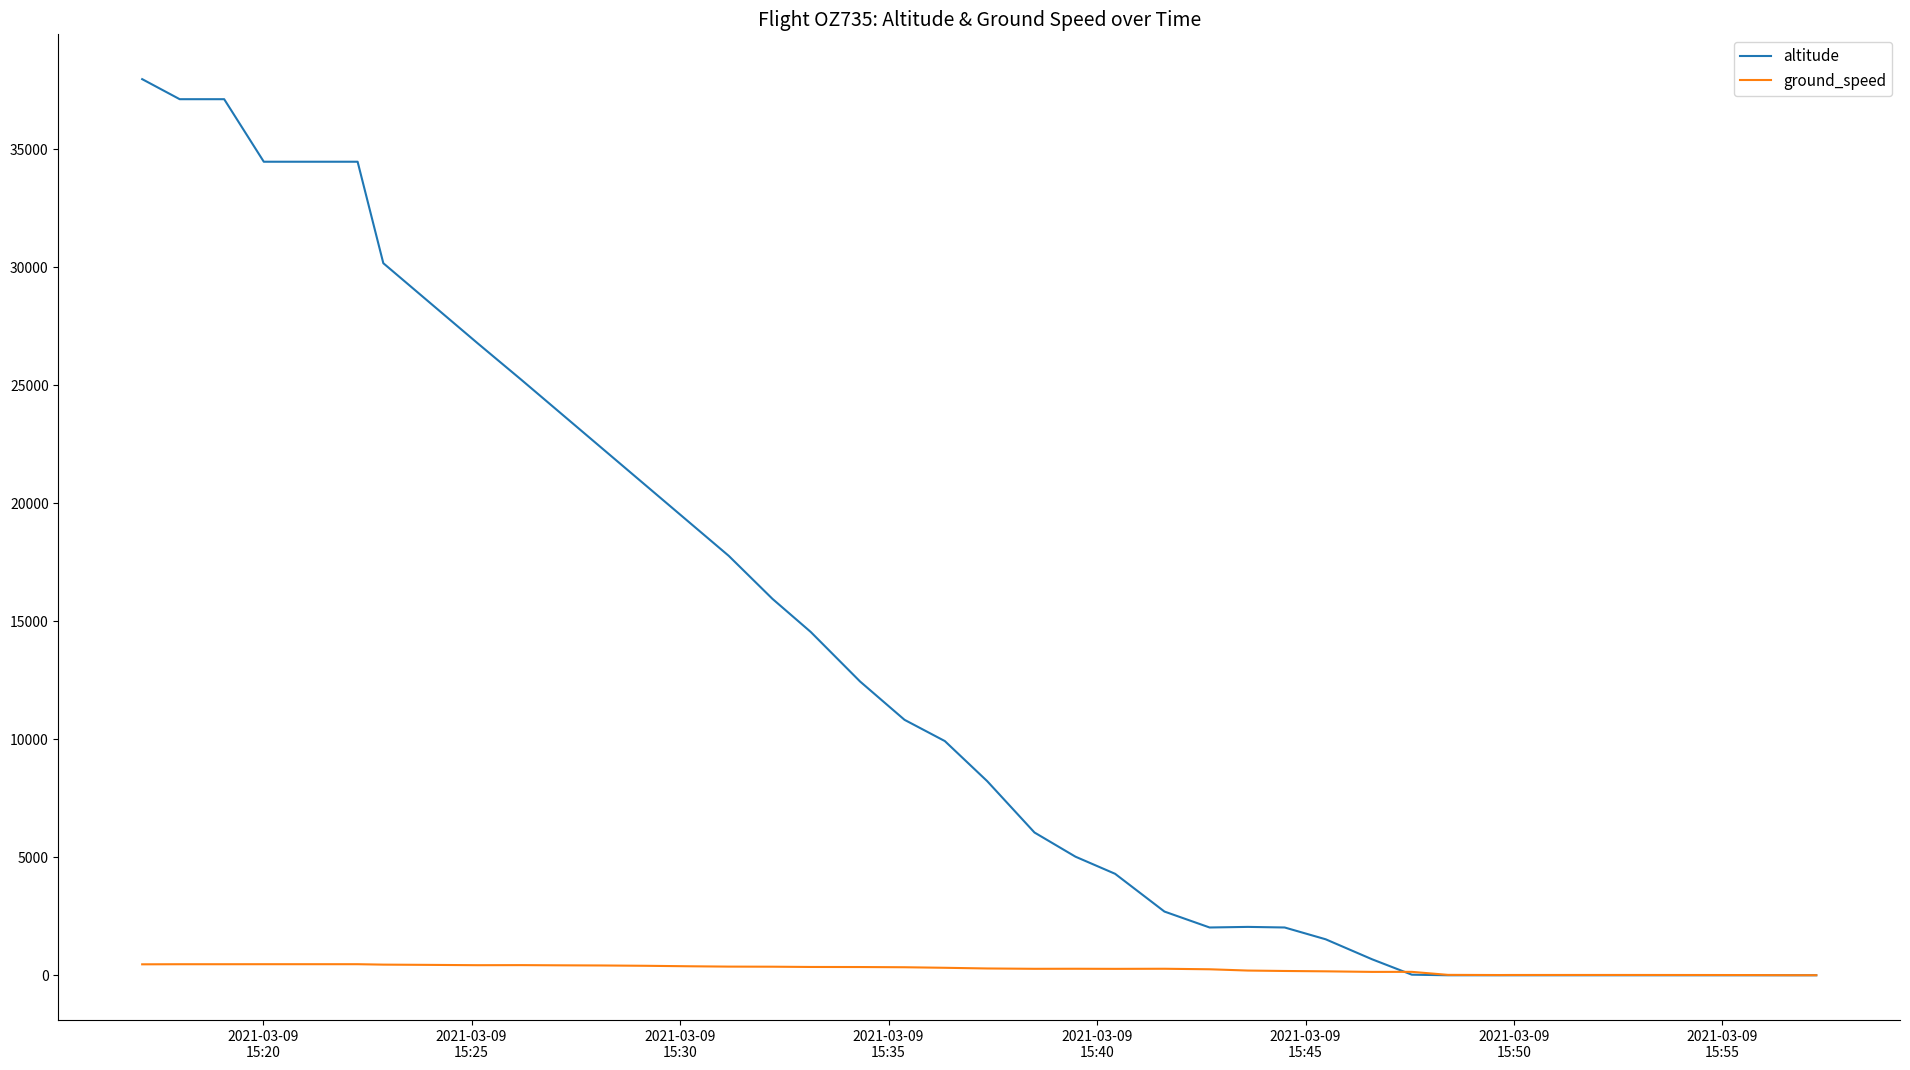

Which series has the widest spread of values?

altitude